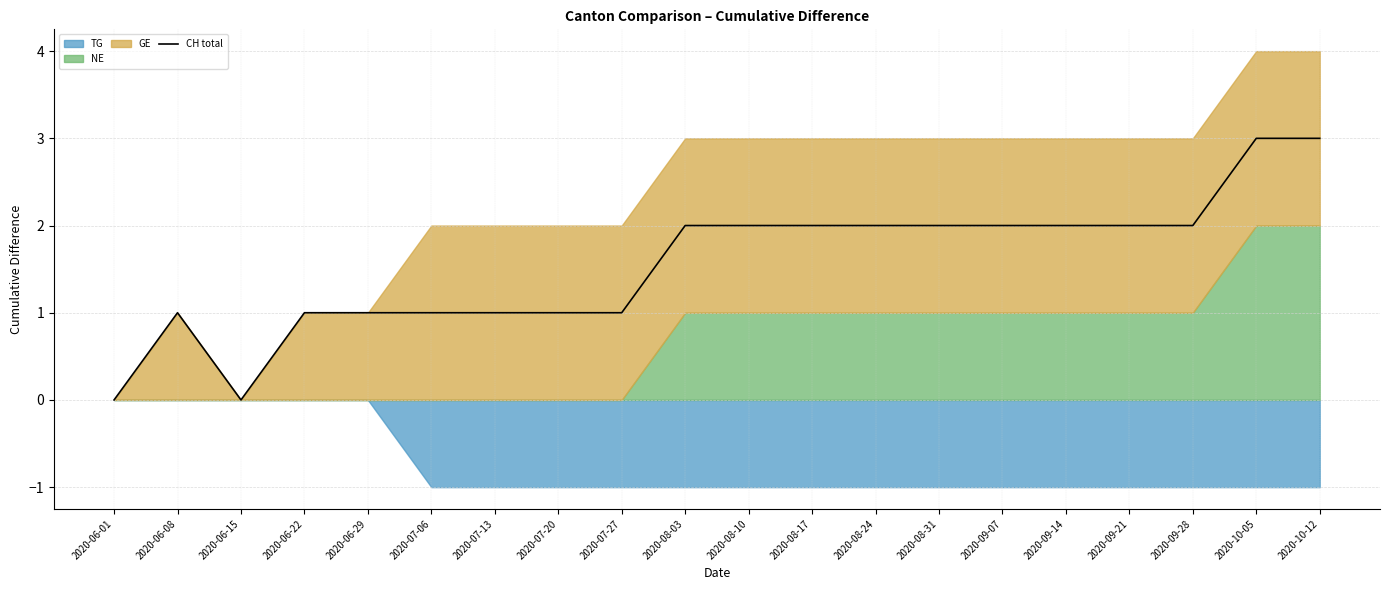

True or false: the data has more than 0 interior local peaks.

True